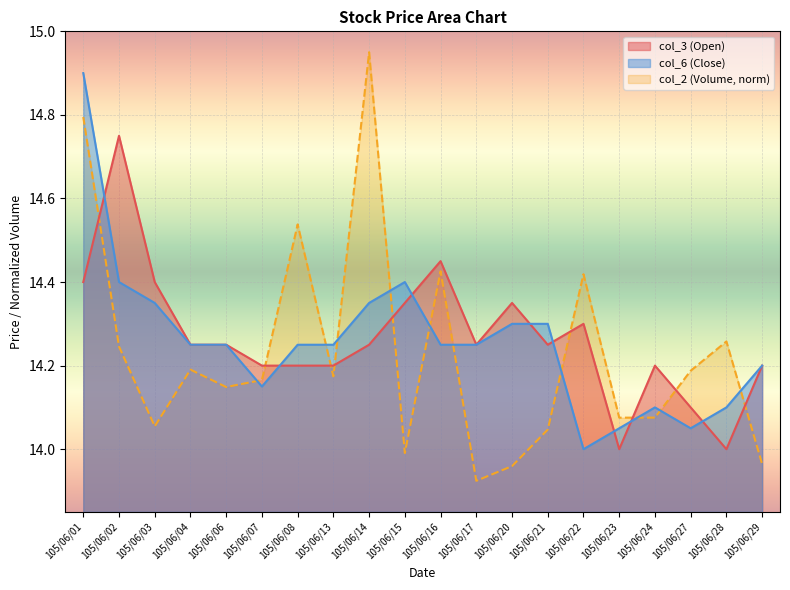

Between 105/06/15 and 105/06/03, which is larger?

105/06/03